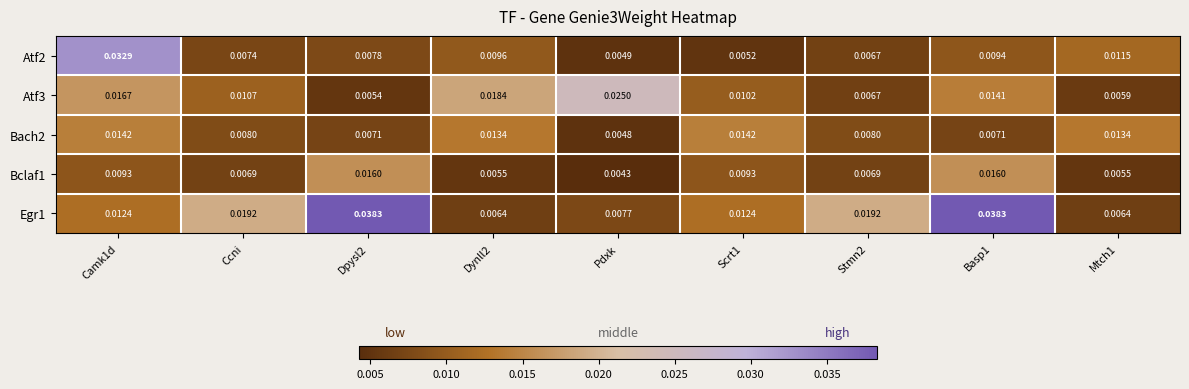

At which label is Atf2 closest to 0?

Pdxk